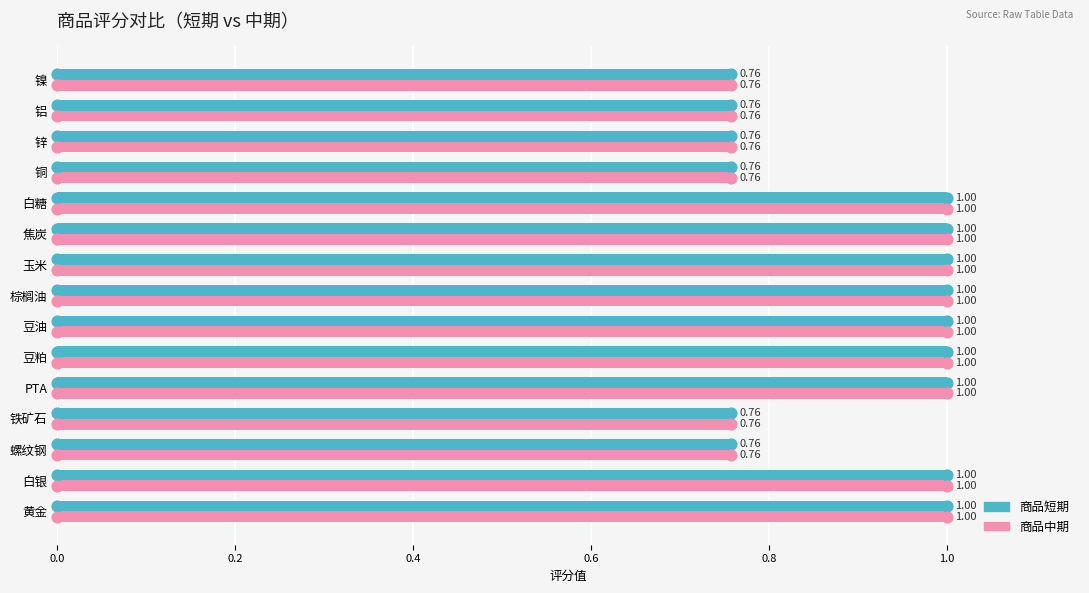

At how many categories does at least one series exceed 0?

15